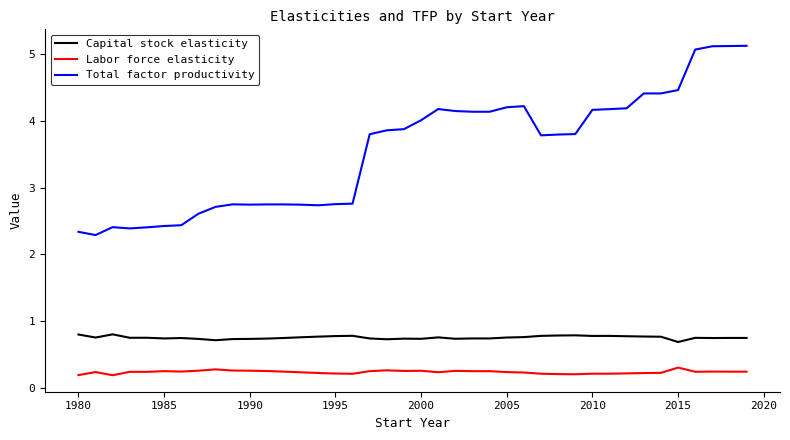

Rank the series by their maximum value, from highest to lowest.

Total factor productivity, Capital stock elasticity, Labor force elasticity